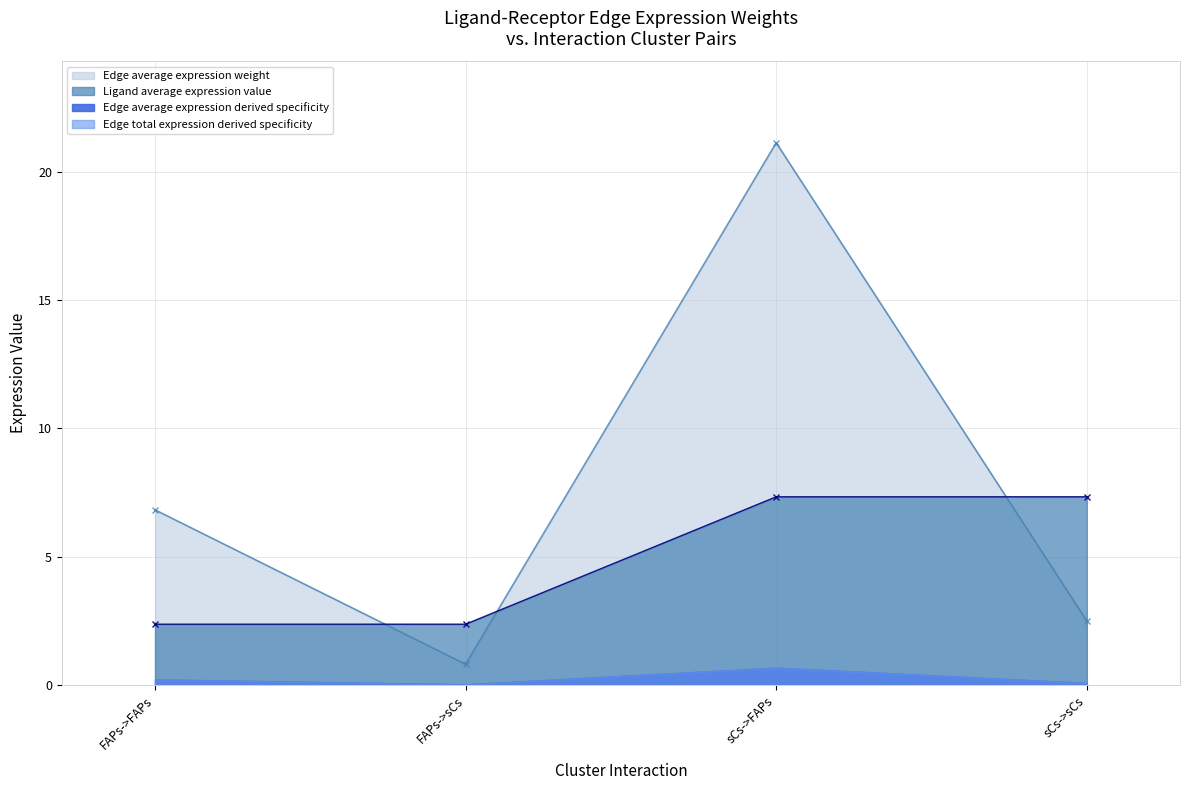

Which series has the largest total across all categories?

Edge average expression weight